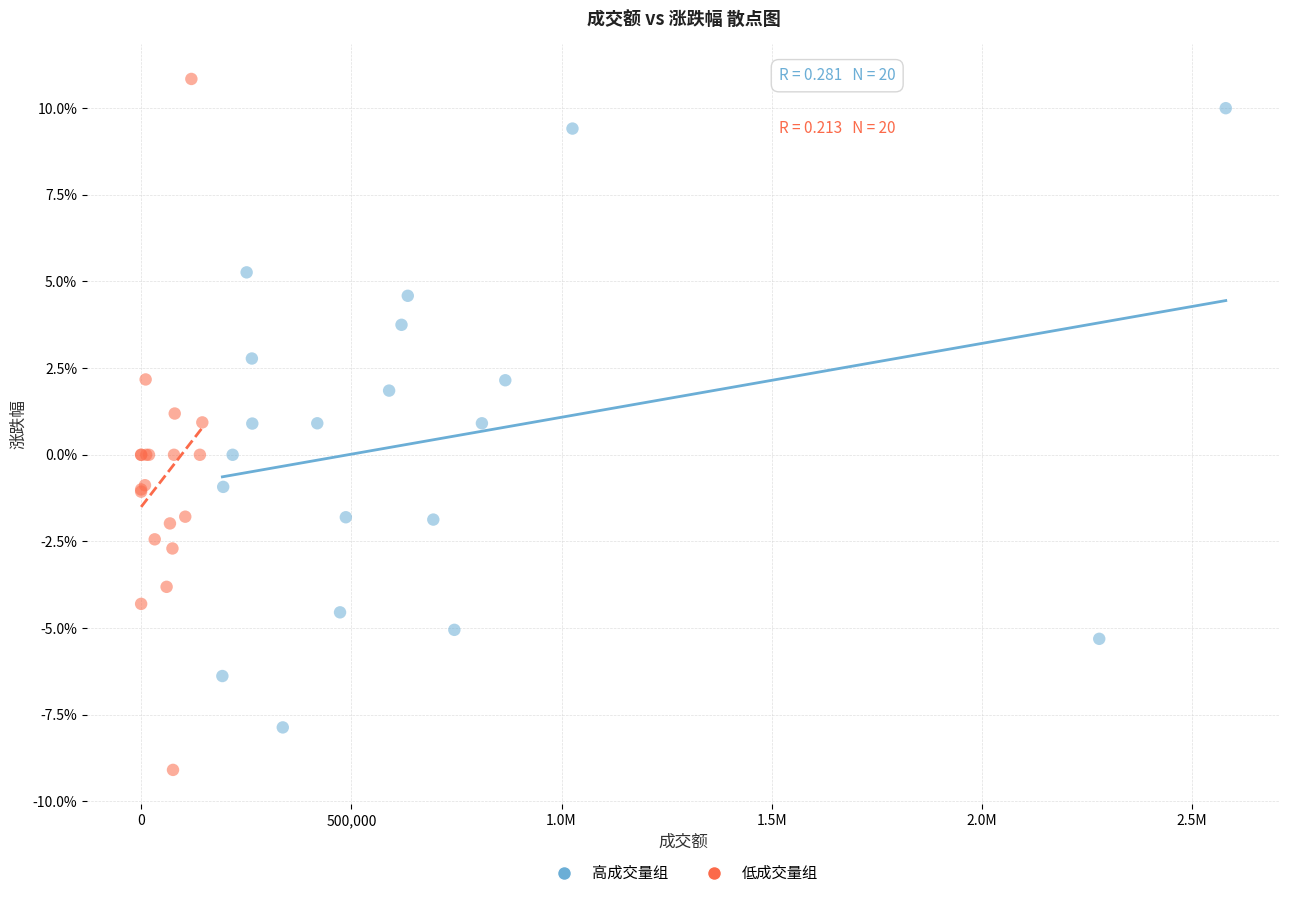

What are all the series names shown in the legend?

高成交量组, 低成交量组